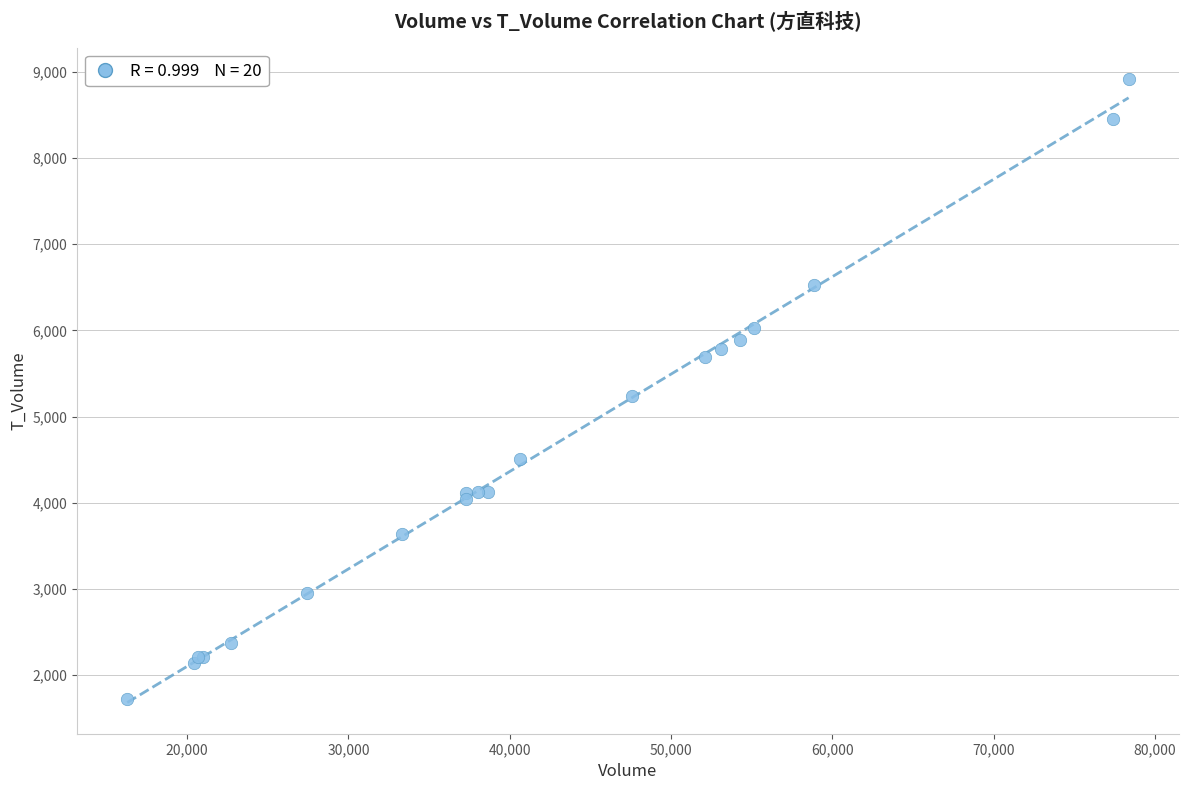

What Y value in the scatter plot is closest to 5319?

5238